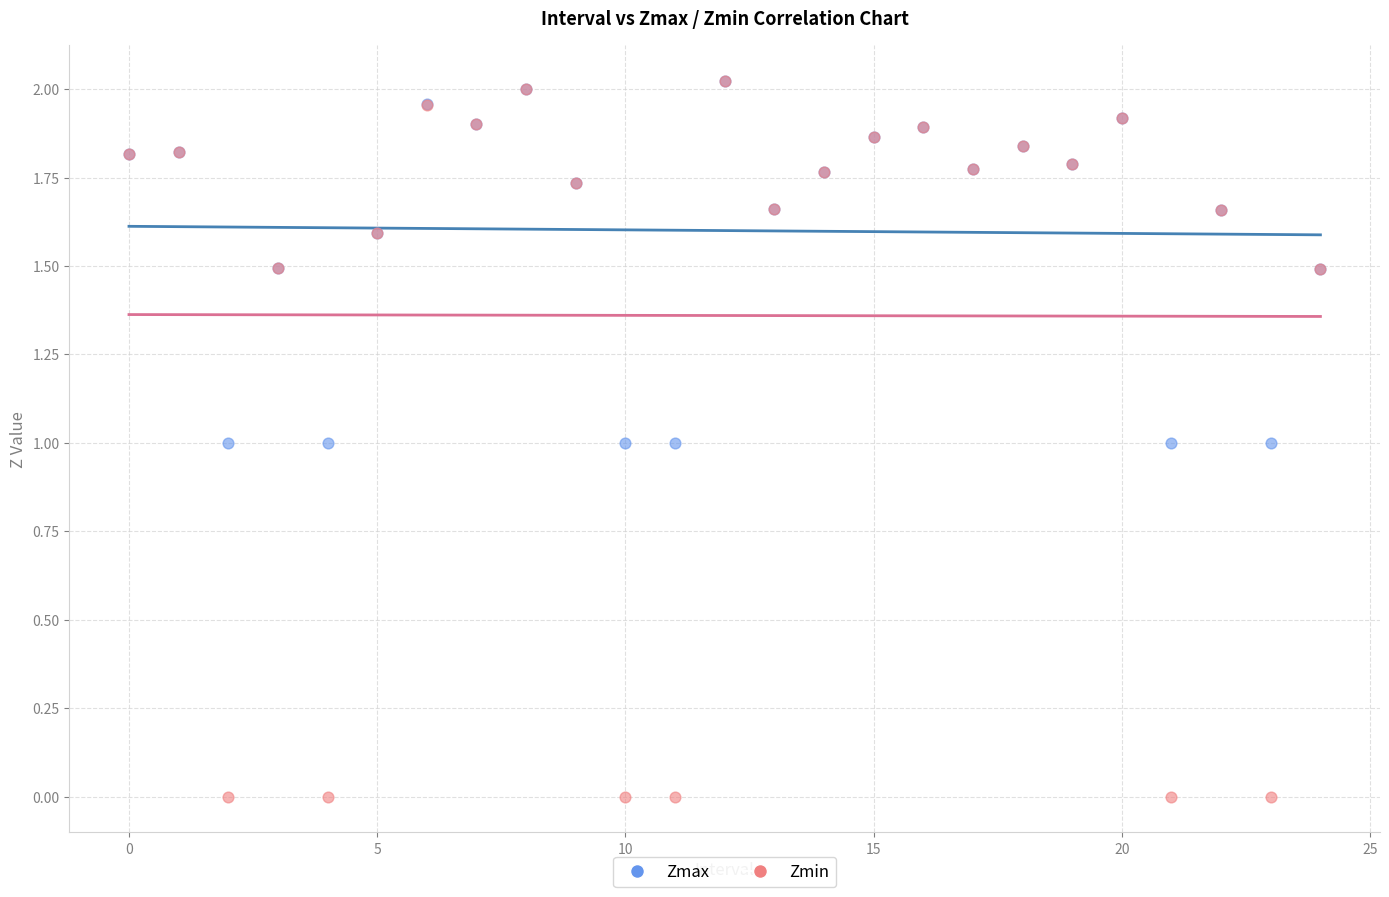

What are all the series names shown in the legend?

Zmax, Zmin